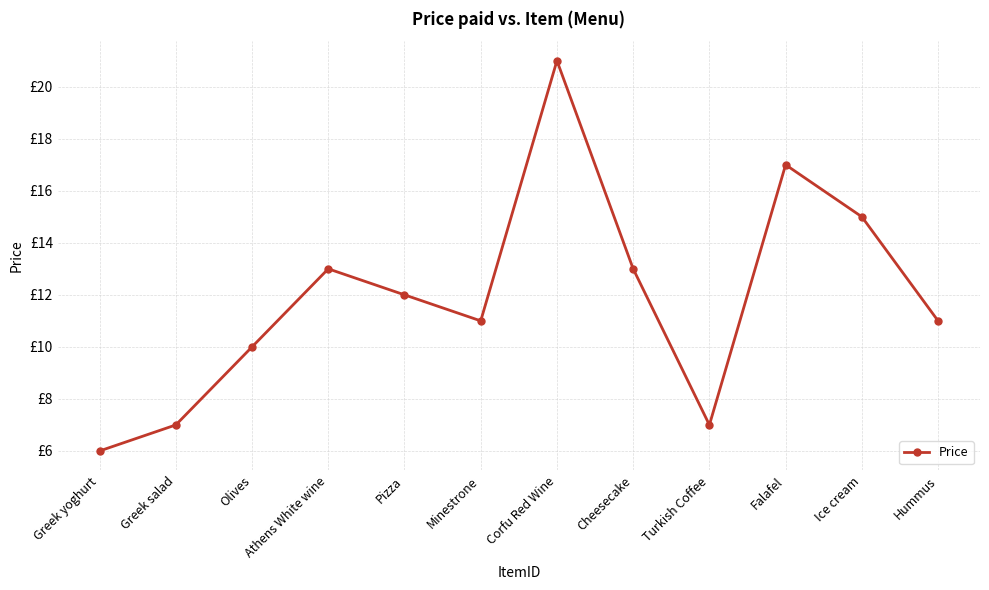

Does the chart have visible grid lines?

Yes